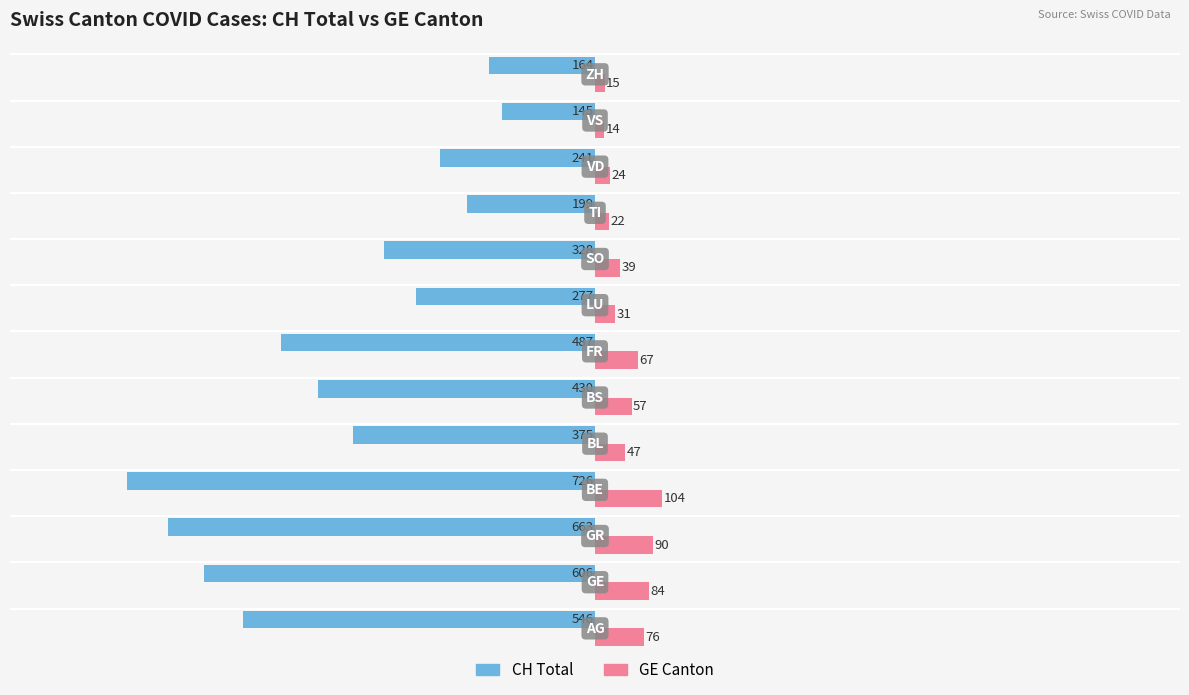

Which series has the largest total across all categories?

GE Canton